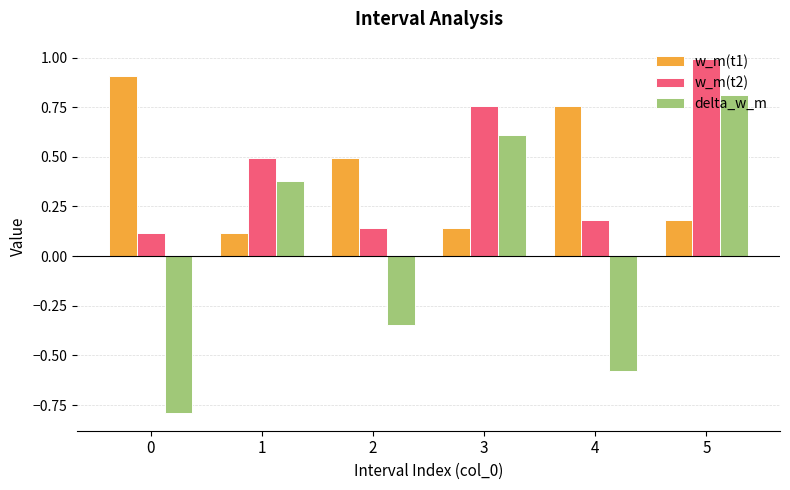

The w_m(t1) series shows 0.3 at 5. True or false?

False